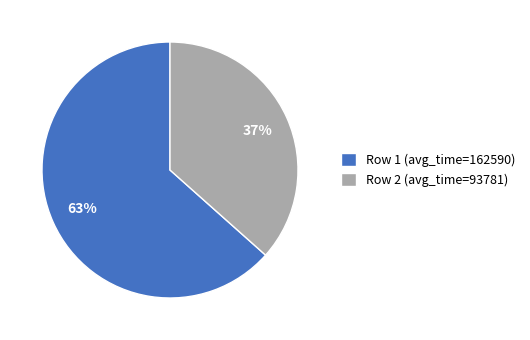

To the nearest percent, what is the average slice percentage?

50%